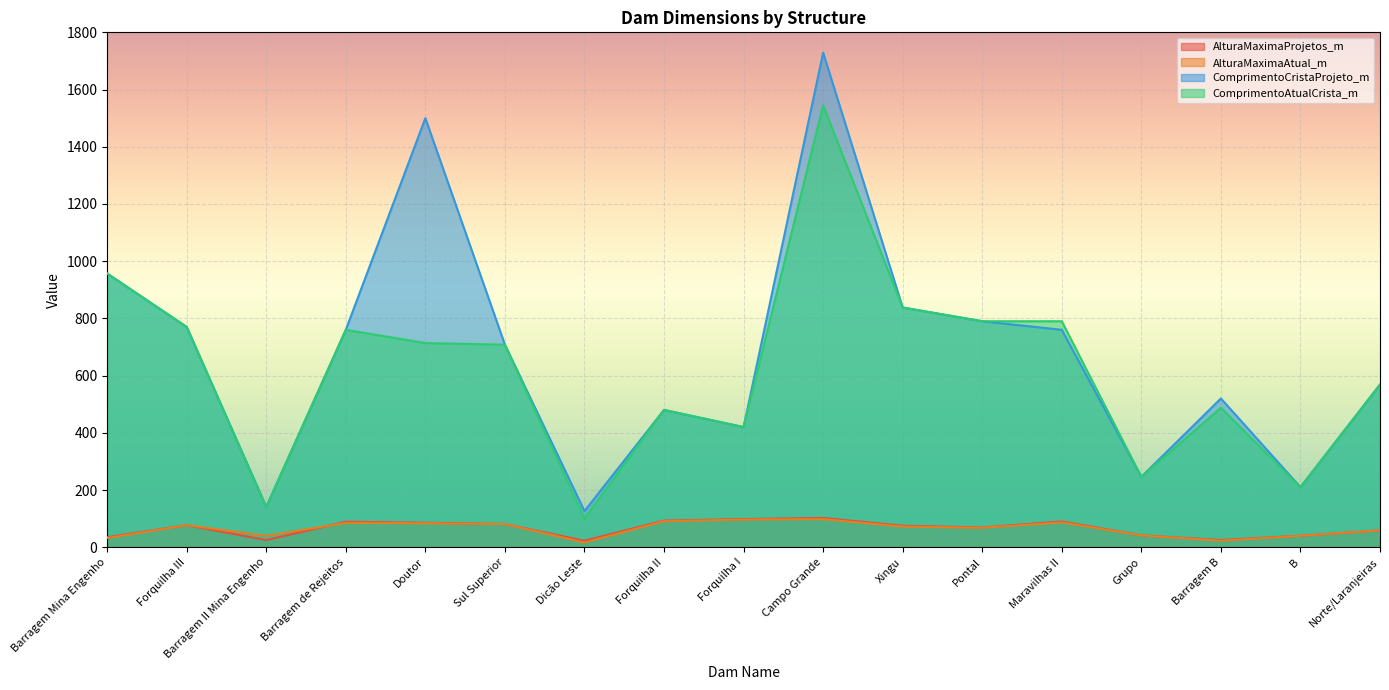

How many data points does each series have?

17